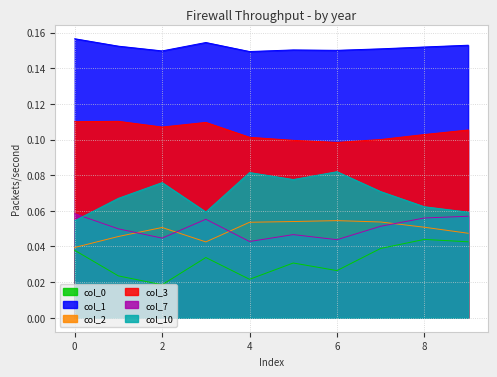

True or false: 2 and 3 intersect in this chart.

False